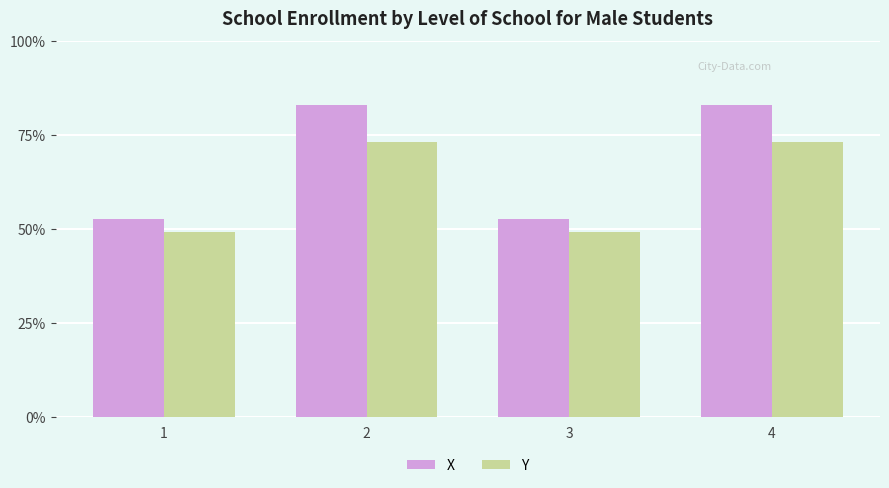

List the series in order of their overall mean, highest first.

X, Y